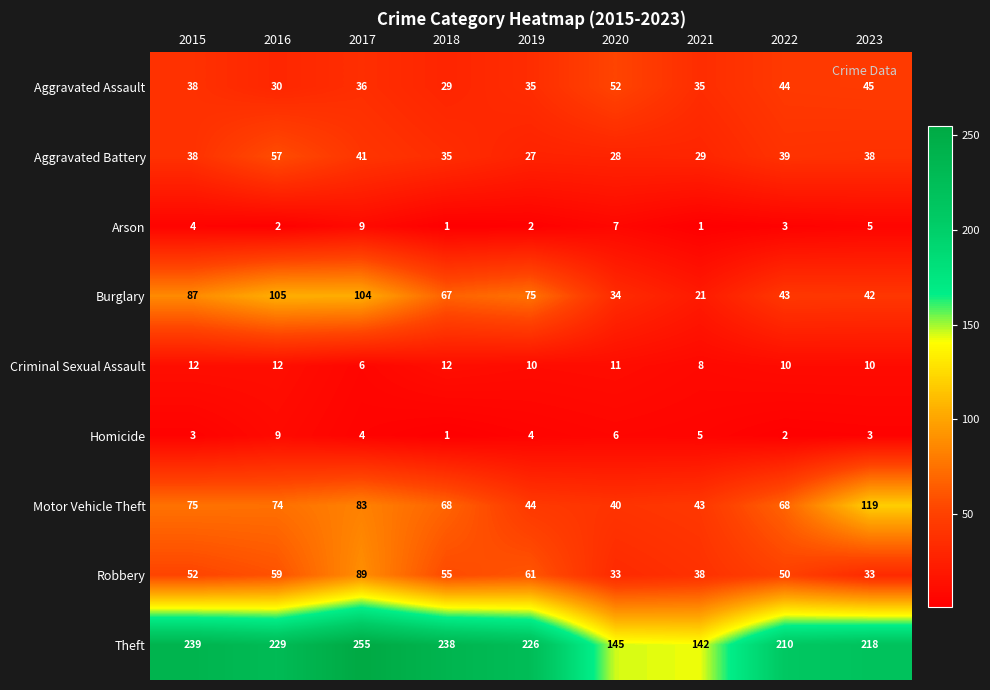

The Robbery series shows 50 at 2022. True or false?

True